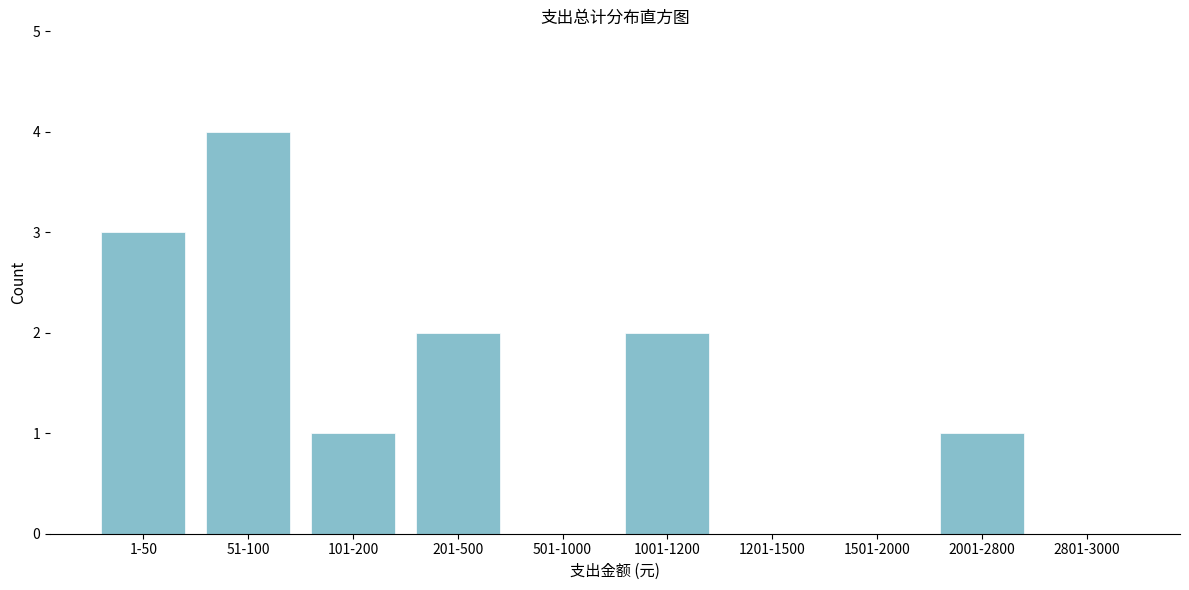

Reading left to right, extract all data points from this chart.

1-50=3	51-100=4	101-200=1	201-500=2	501-1000=0	1001-1200=2	1201-1500=0	1501-2000=0	2001-2800=1	2801-3000=0